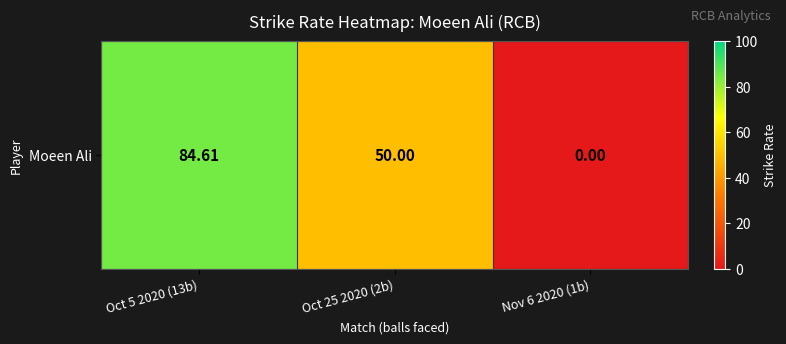

The chart shows a value of 17.5 at Oct 25 2020 (2b). True or false?

False